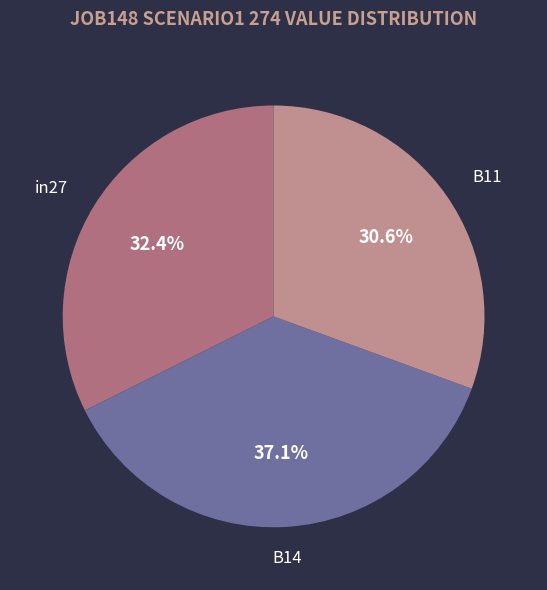

Count the number of slices in the pie.

3